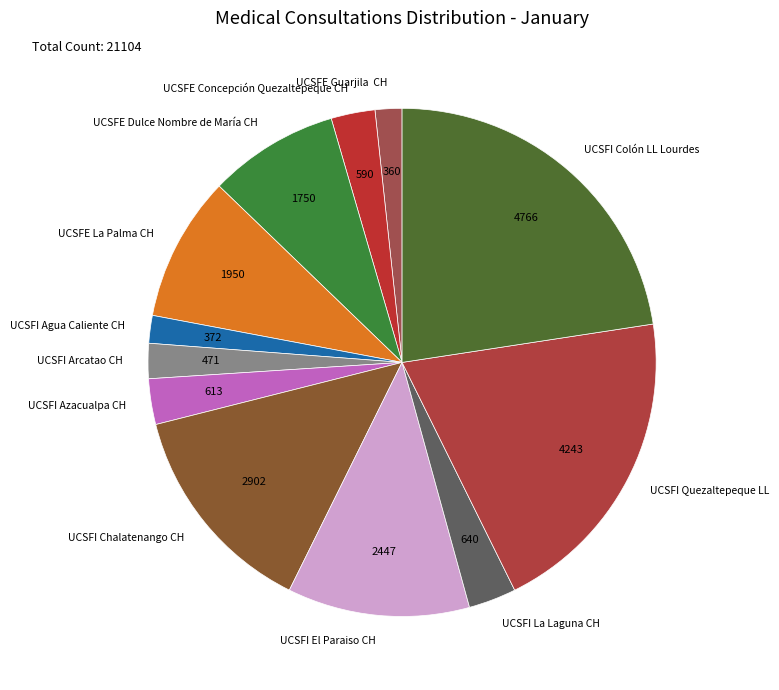

Which has a higher value, UCSFE Concepción Quezaltepeque CH or UCSFI Chalatenango CH?

UCSFI Chalatenango CH